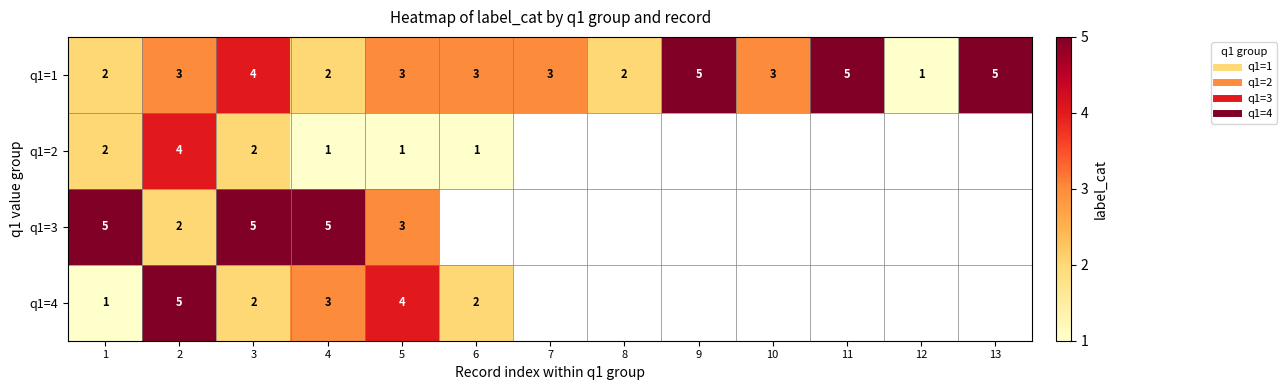

Between 3 and 4, which series saw the biggest shift?

q1=1